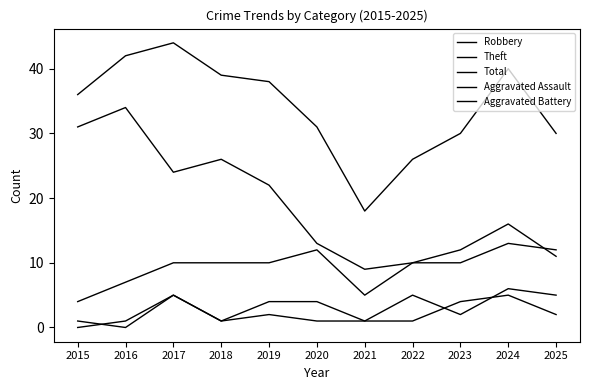

How many lines are shown in the chart?

5